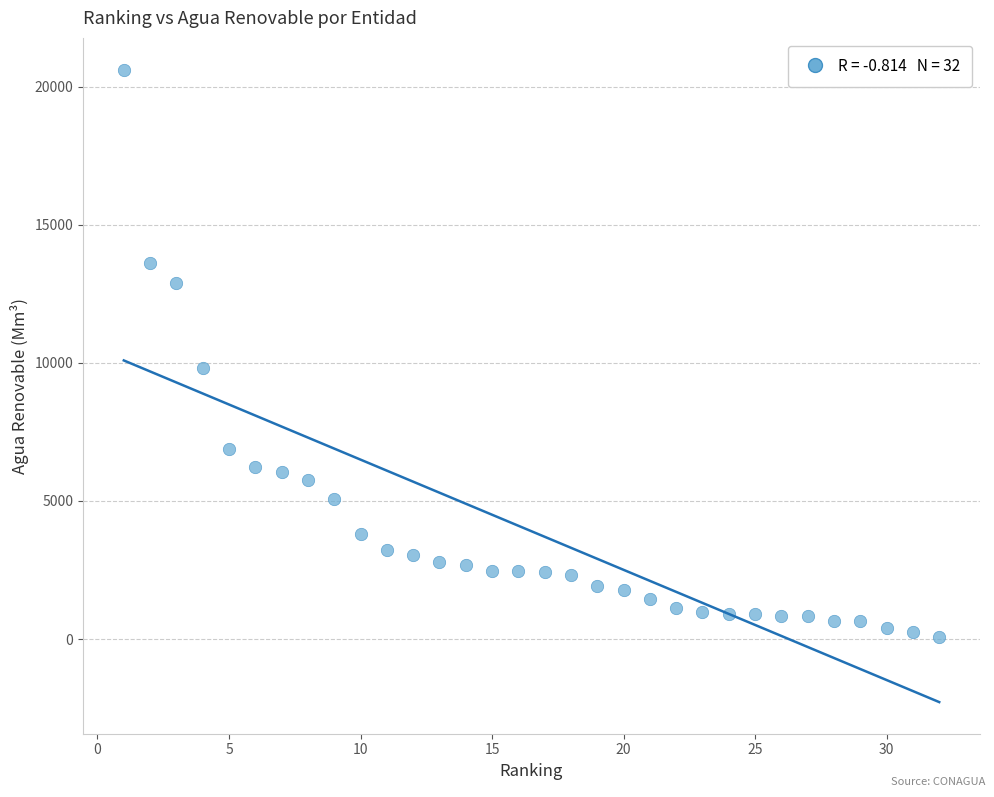

What Y value in the scatter plot is closest to 10346?

9799